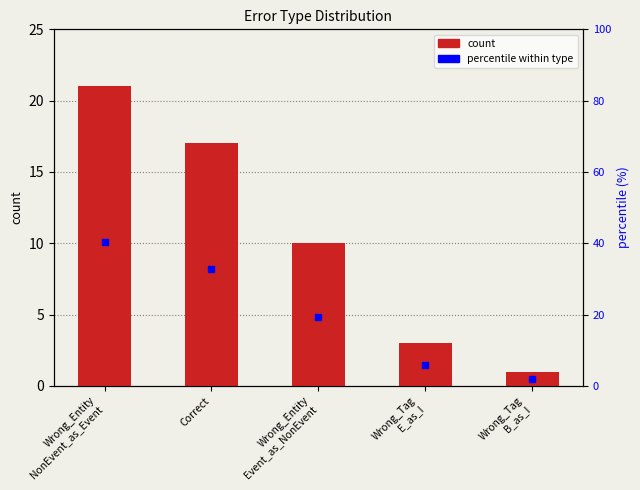

Which category has the highest value across all series?

Wrong_Entity
NonEvent_as_Event